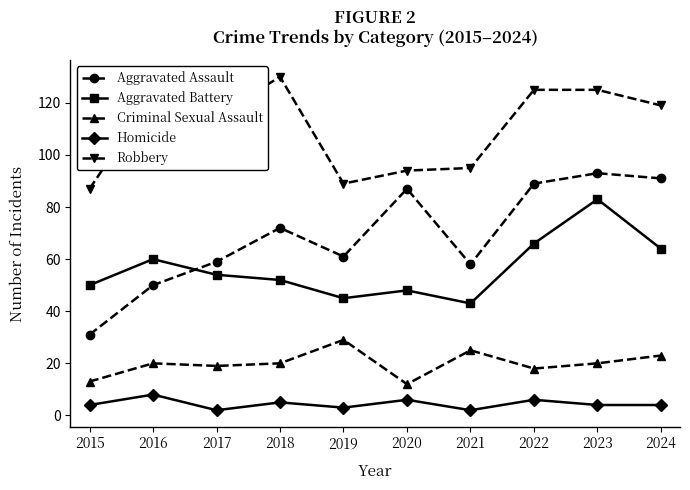

Which series changed the most between 2020 and 2021?

Aggravated Assault